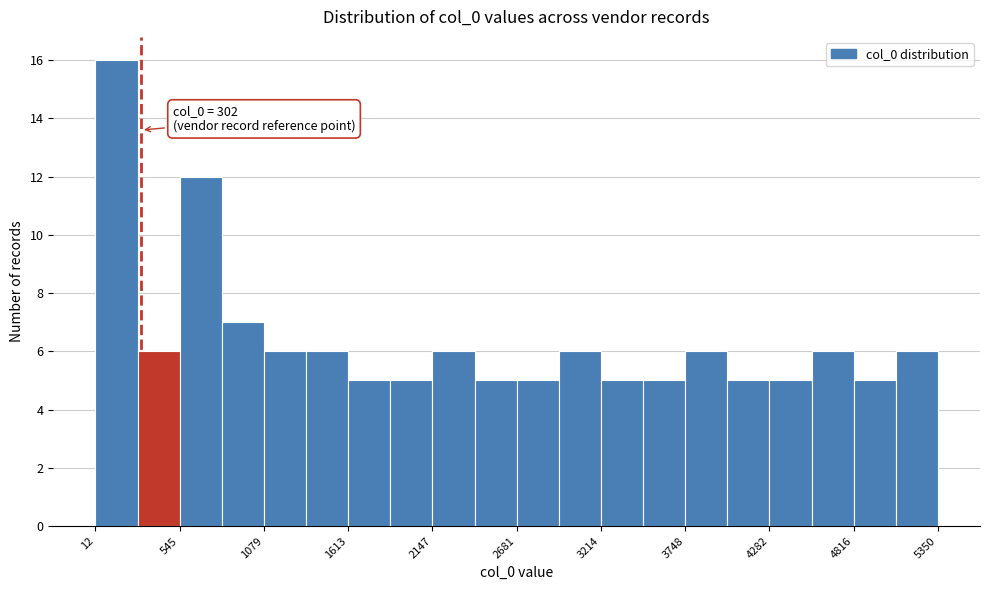

Read against the x-axis, roughly where is the centre of the tallest bar?

100